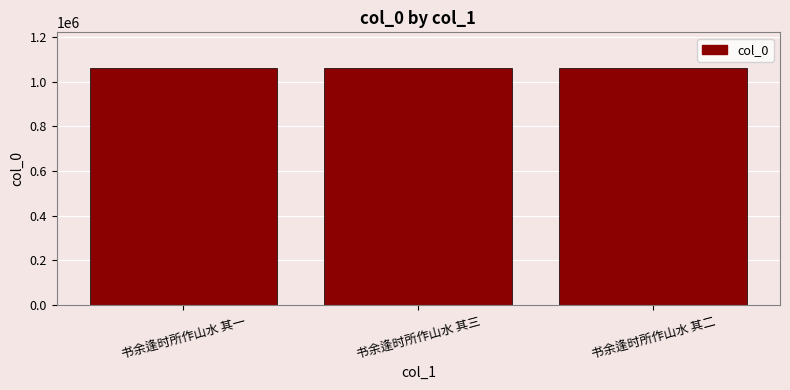

How many categories are shown in the chart?

3